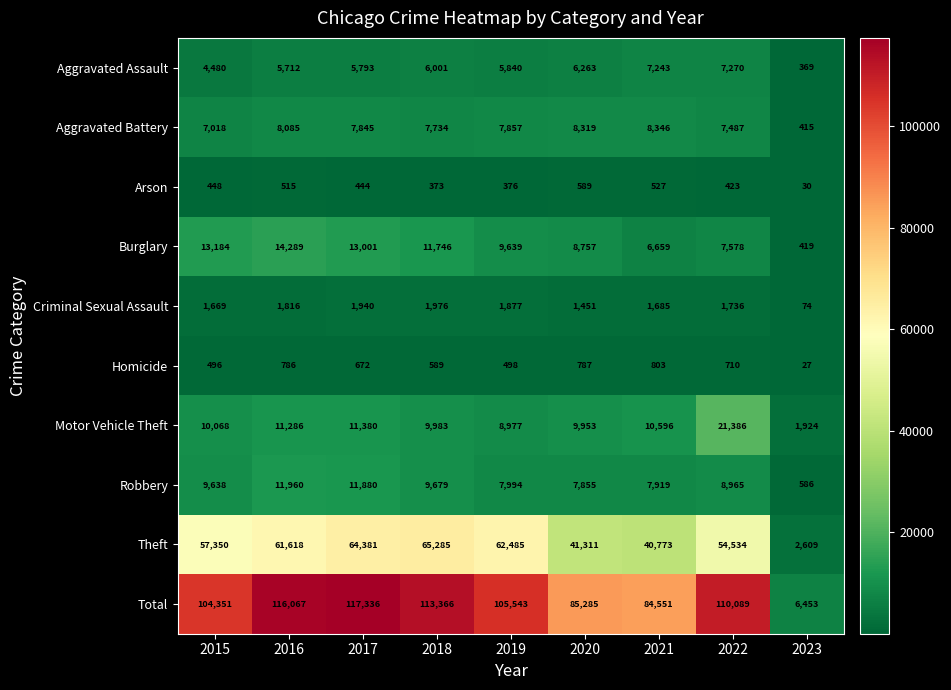

How many distinct data groups are displayed?

10